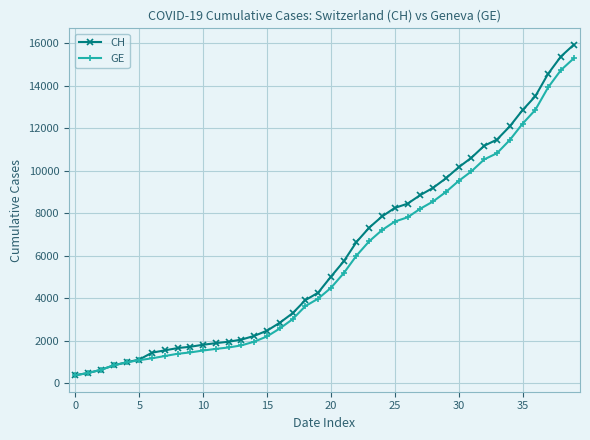

What is the value of the GE point at the 23rd from the left?

6002